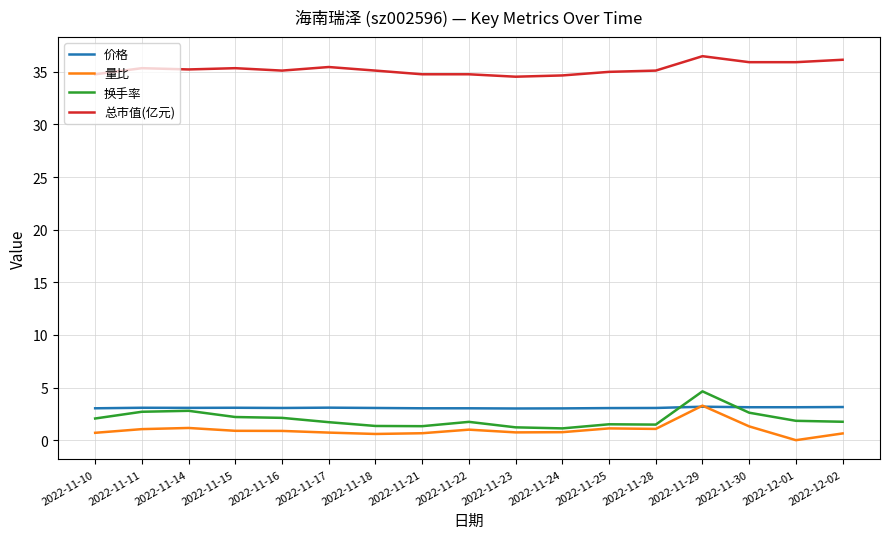

True or false: 价格 has a value of 3.0 at 2022-11-24.

True